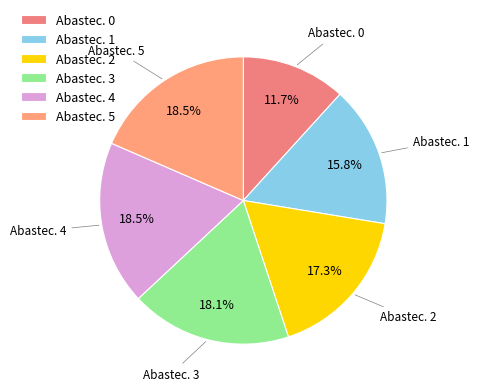

Is there any slice that represents more than half of the pie?

No